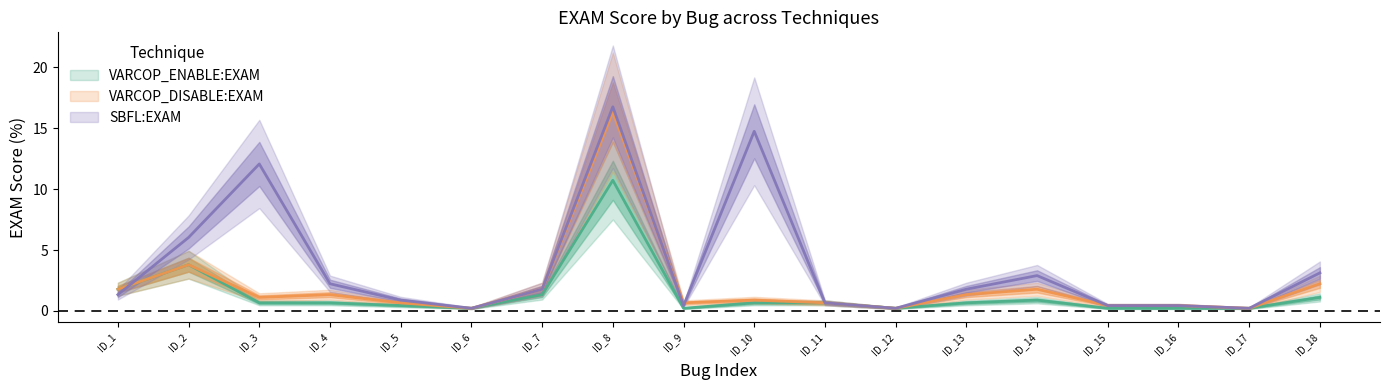

Where do VARCOP_ENABLE:EXAM and SBFL:EXAM first cross each other?

ID_1 and ID_2